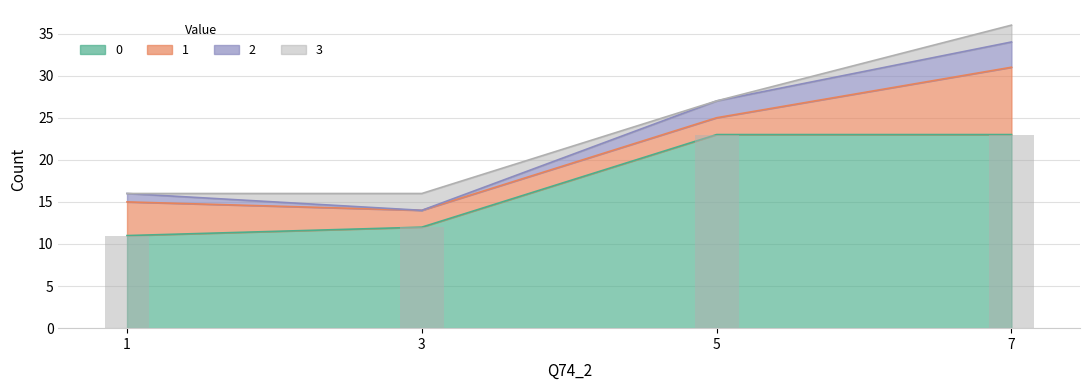

What is the value of the 0 bar at the 3rd from the left?

23